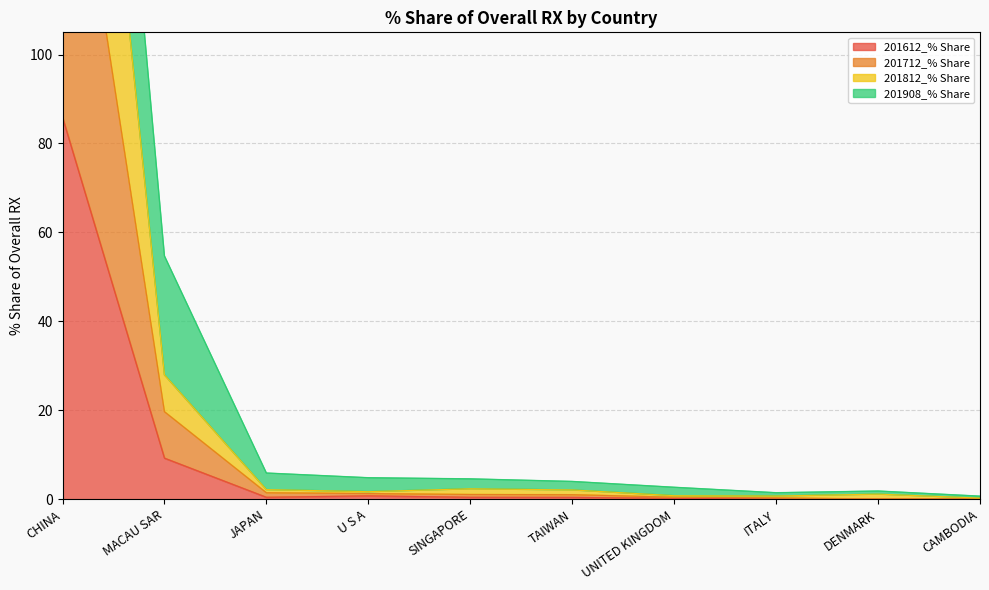

The value of 201612_% Share at CHINA is 85.9. True or false?

True